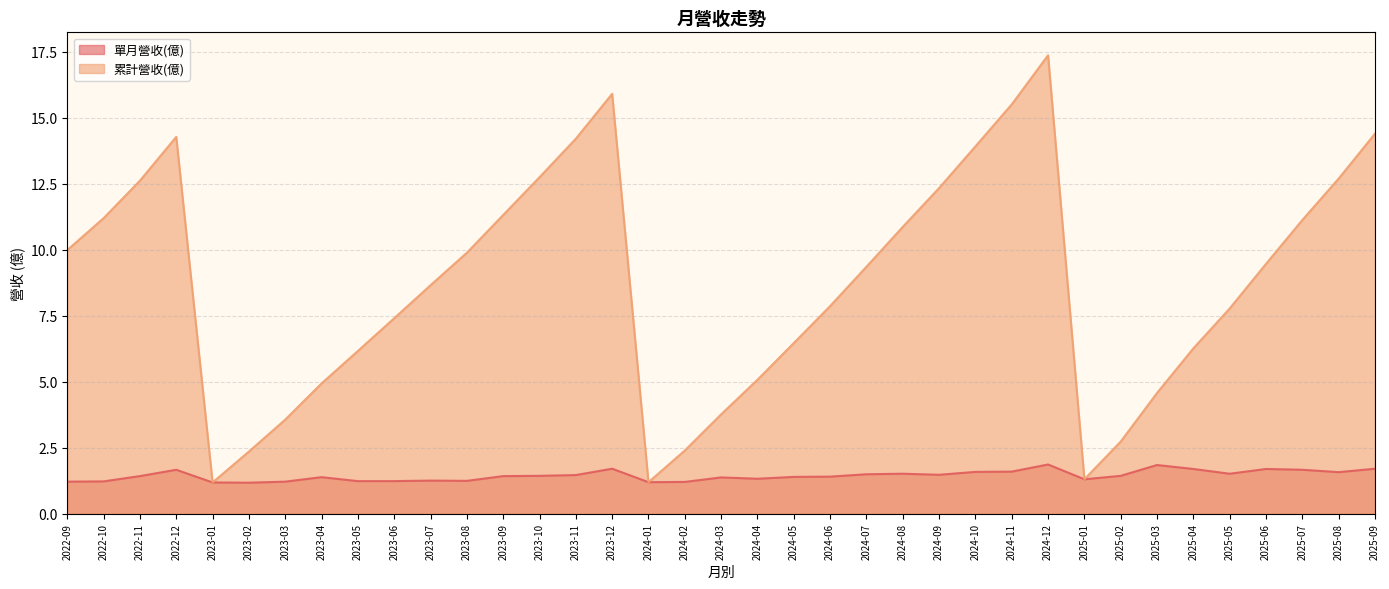

What position from the right is 2023-09?

25